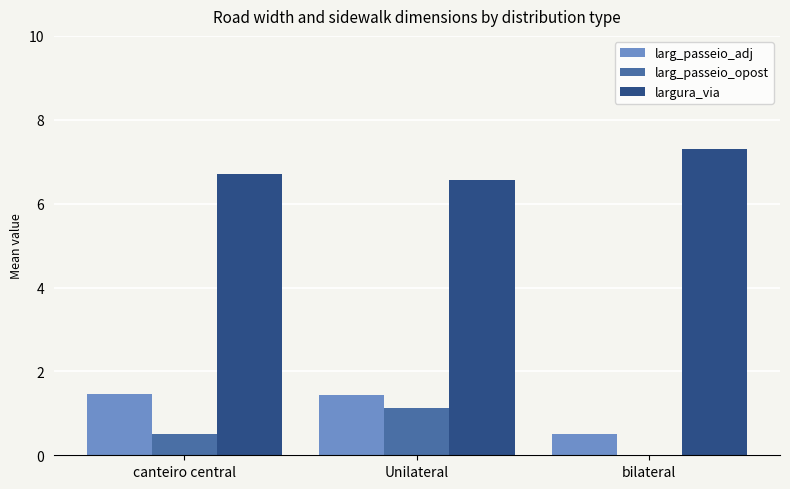

The value of larg_passeio_adj at canteiro central is 1.4. True or false?

True